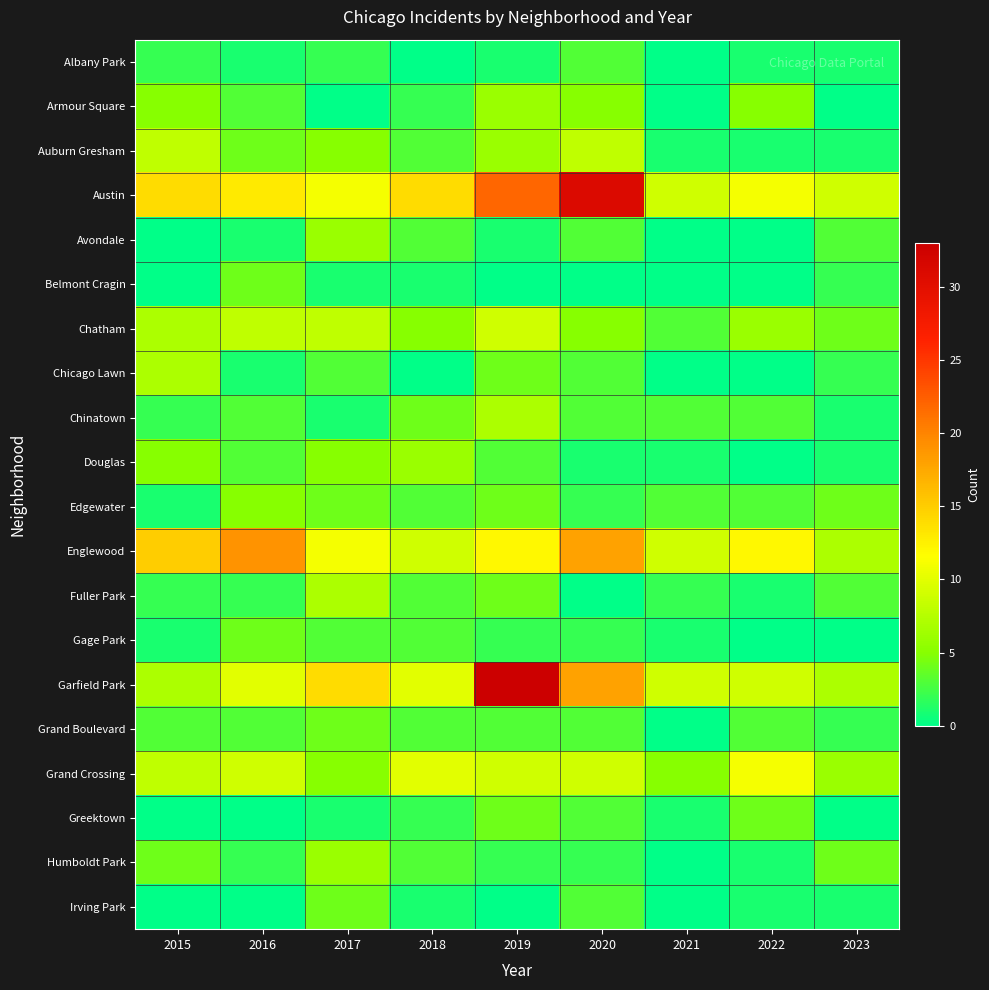

Which series has the largest range (max minus min)?

Garfield Park